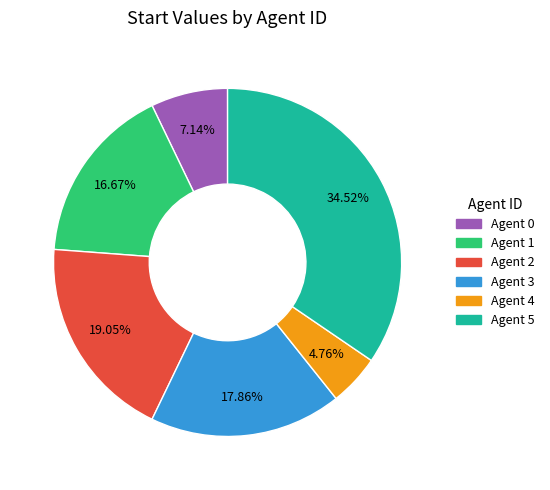

Is the sum of Agent 0 and Agent 4 greater than half?

No